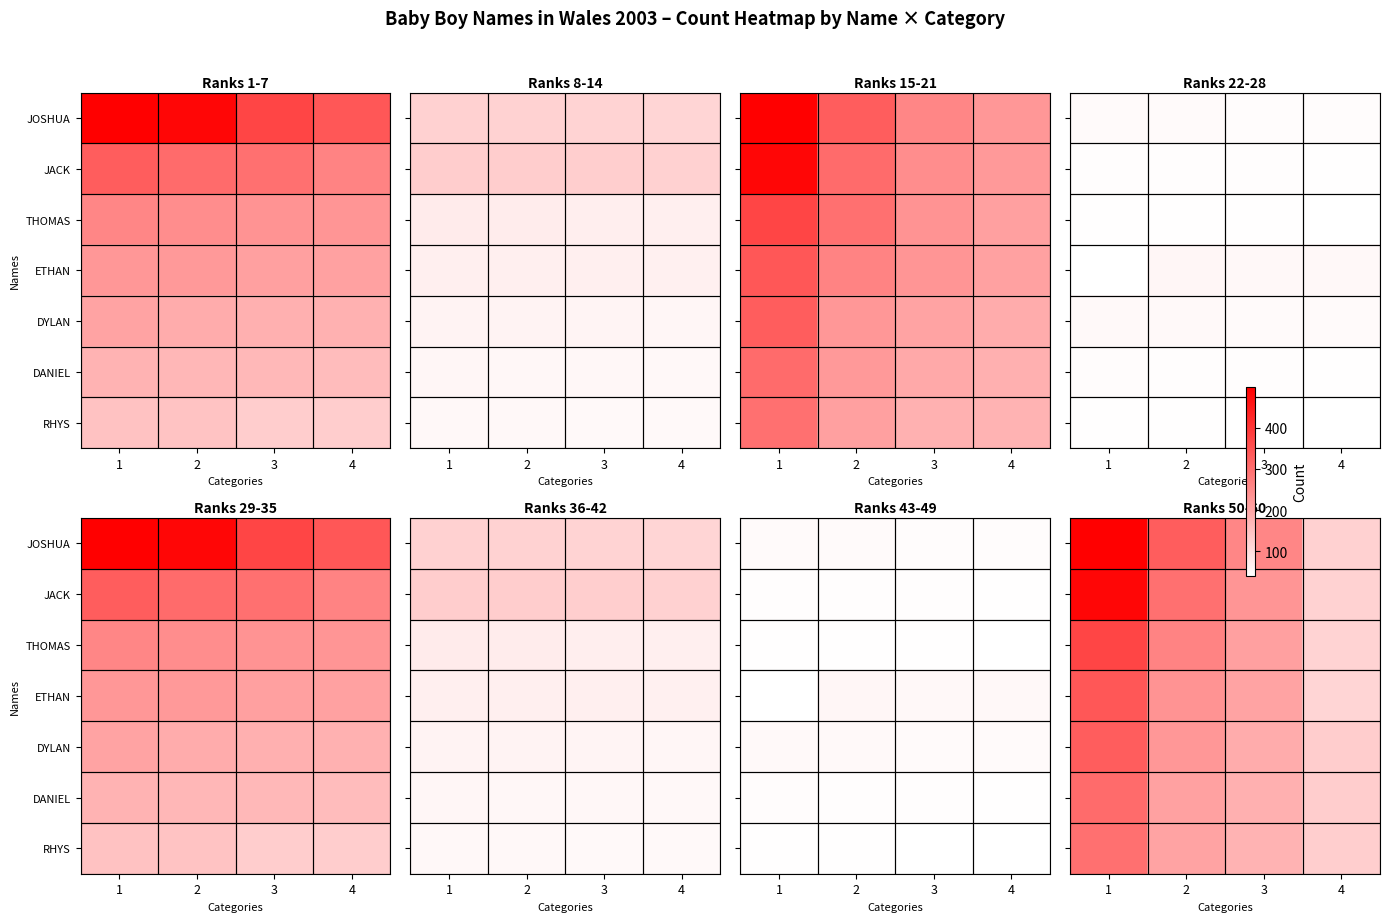

Is the value of RHYS at 1 greater than the value of ETHAN at 3?

Yes